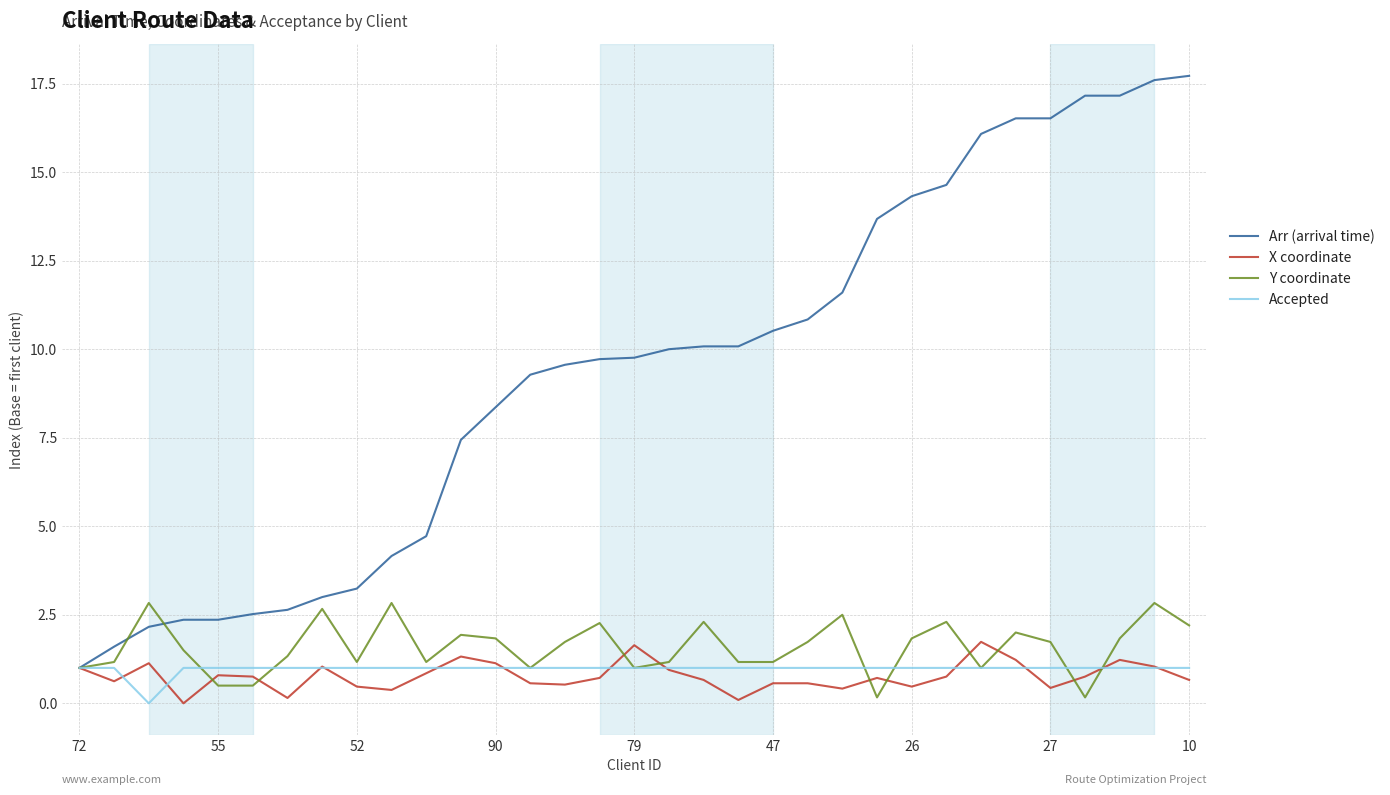

What is the highest value of the X coordinate series?

1.7